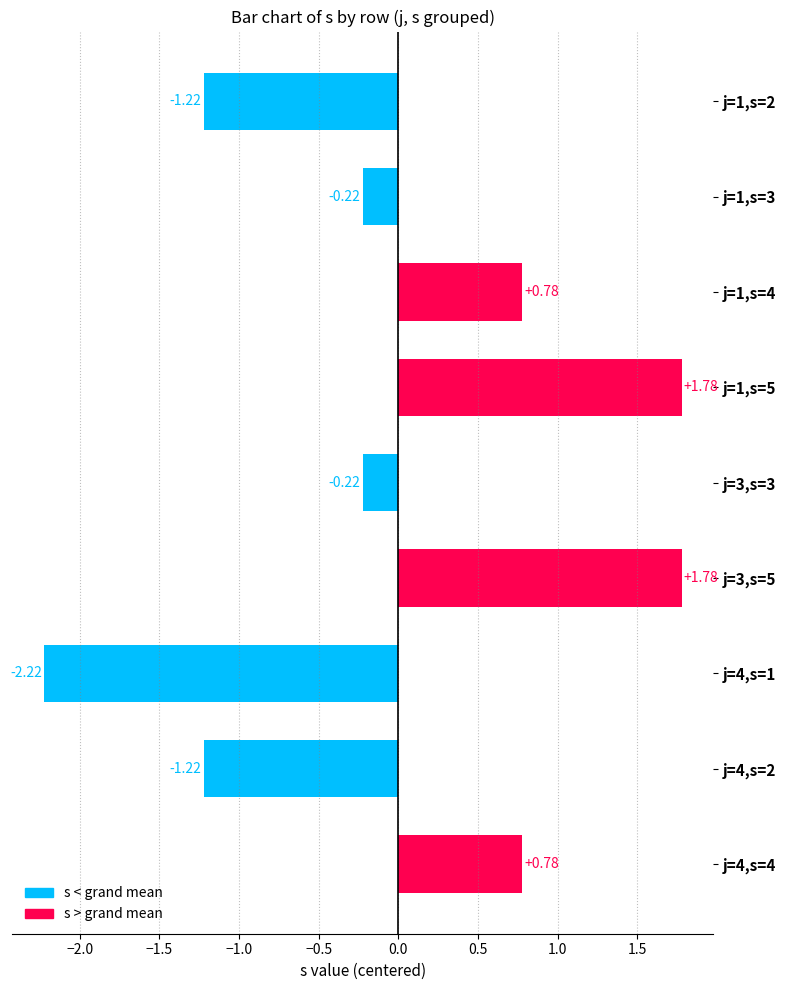

What is the change in value from j=1,s=2 to j=4,s=4?

+2.0